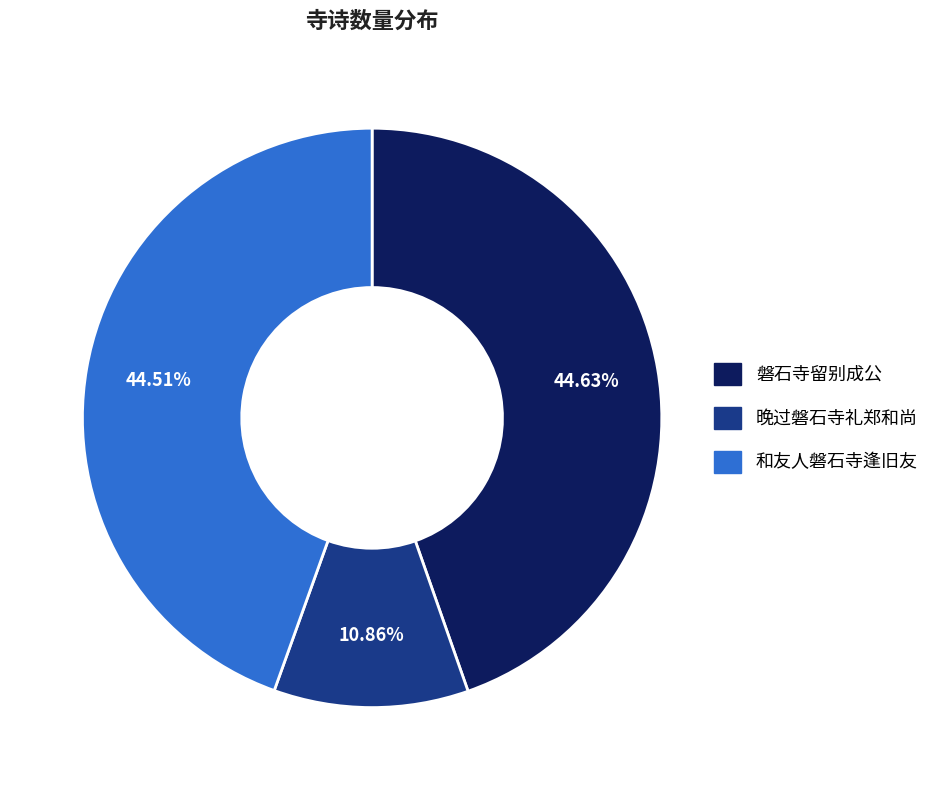

Which category has the smallest portion of the pie?

晚过磐石寺礼郑和尚